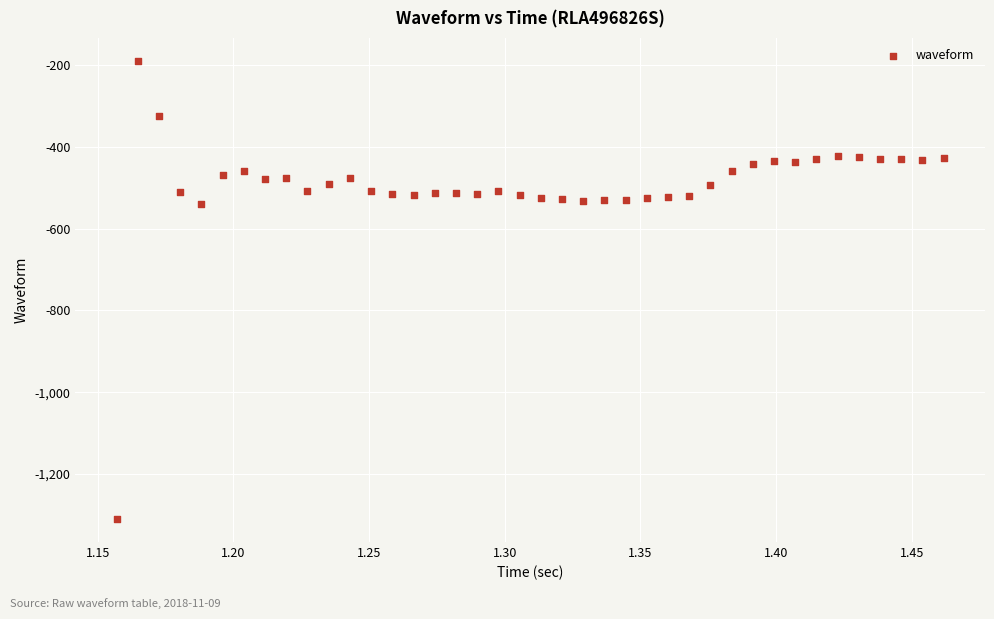

What is the range of Y values (max minus min)?

1120